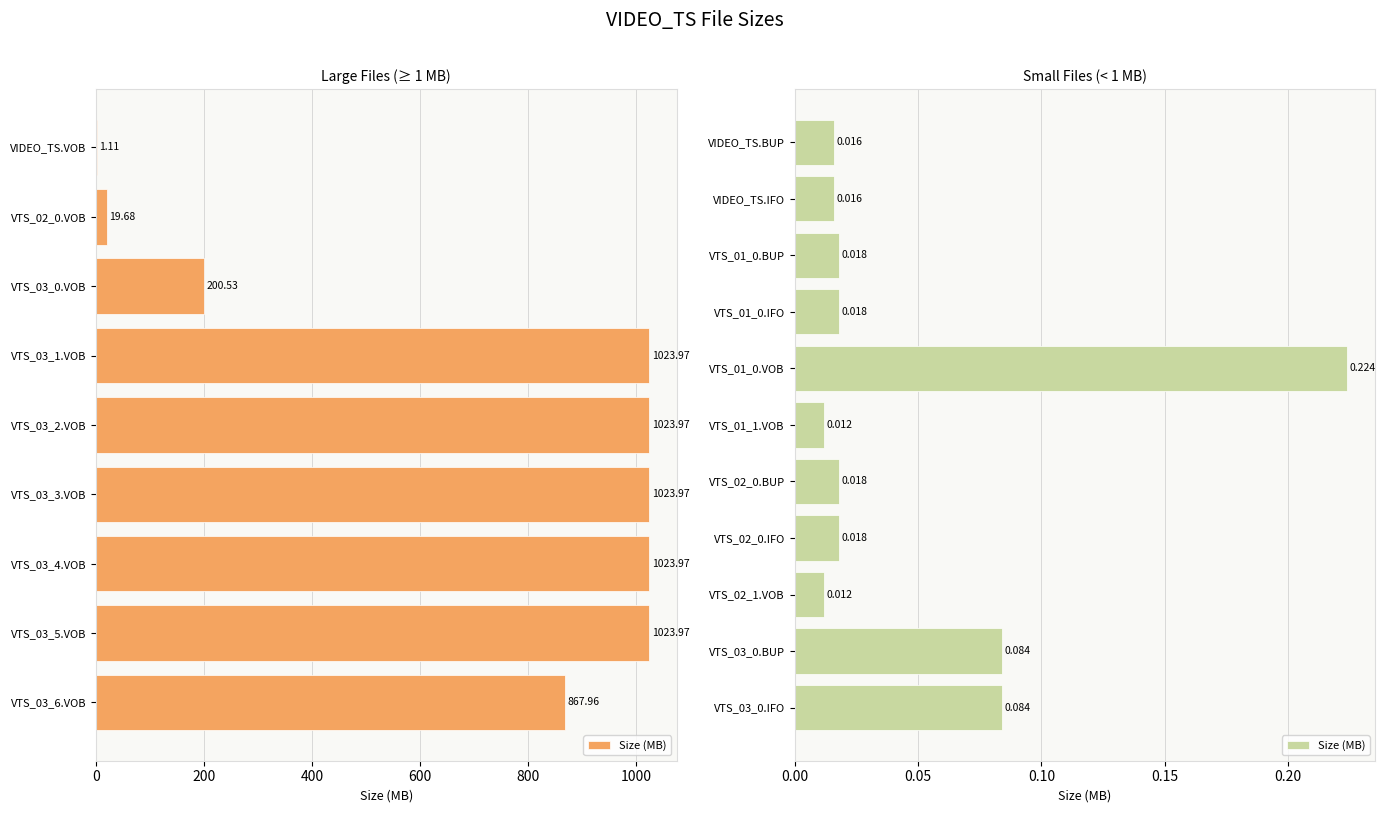

What is the label of the 10th bar from the right?

VIDEO_TS.IFO